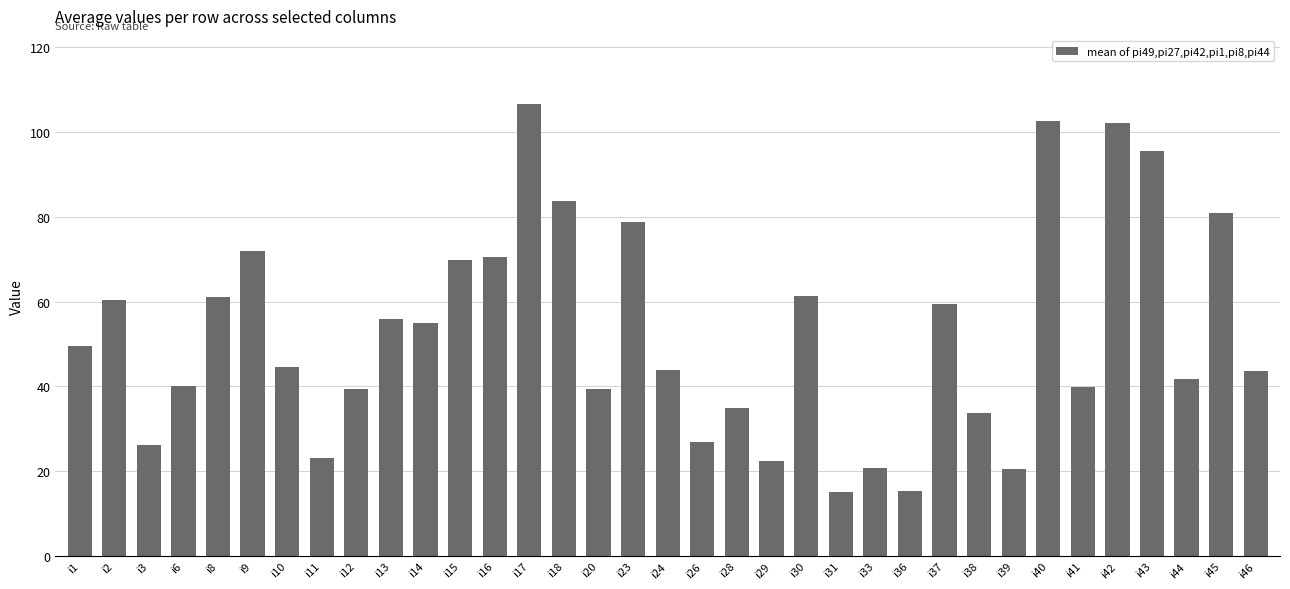

How many data points does each series have?

35